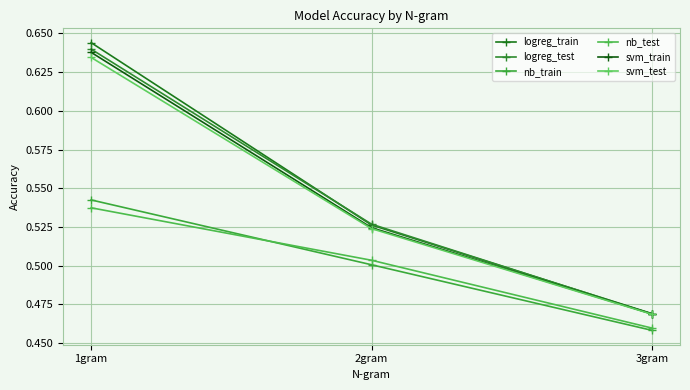

What is the difference between the maximum and second lowest values in the logreg_test series?

0.1